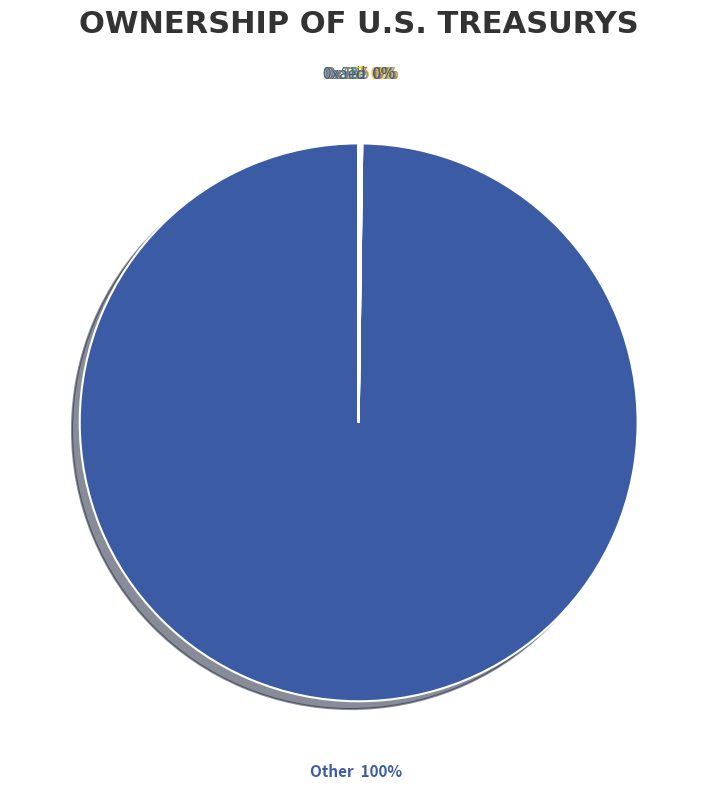

What is the smallest slice in the pie chart?

0xac7